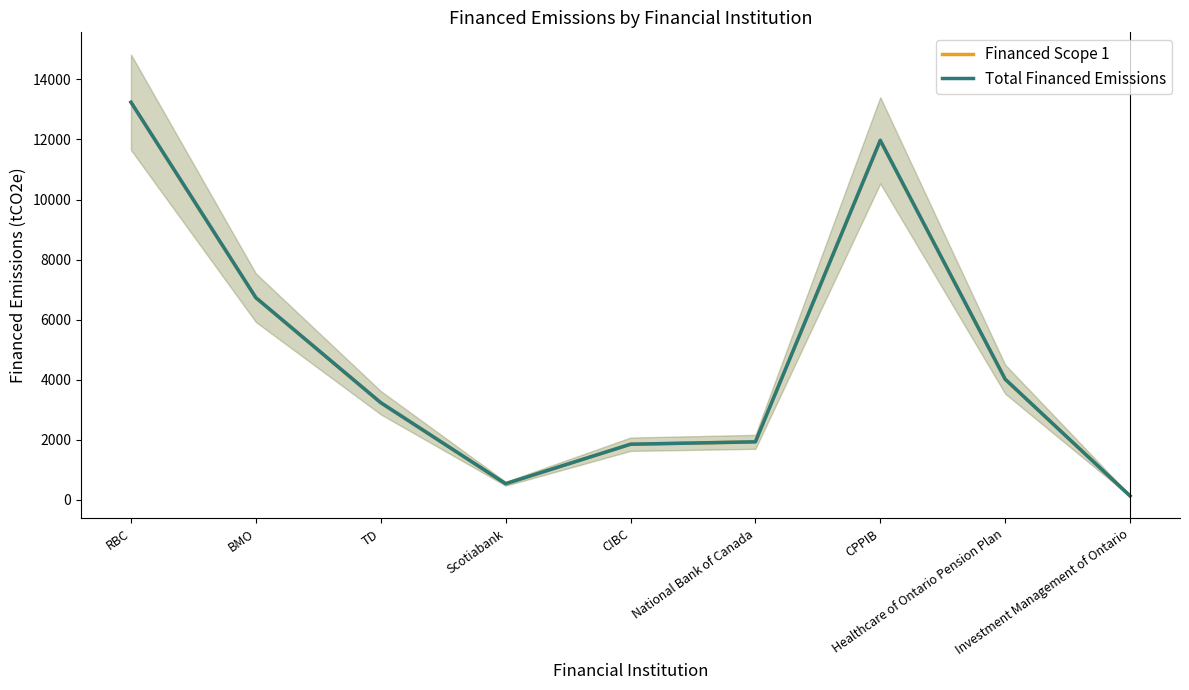

At how many categories does at least one series exceed 9366?

2